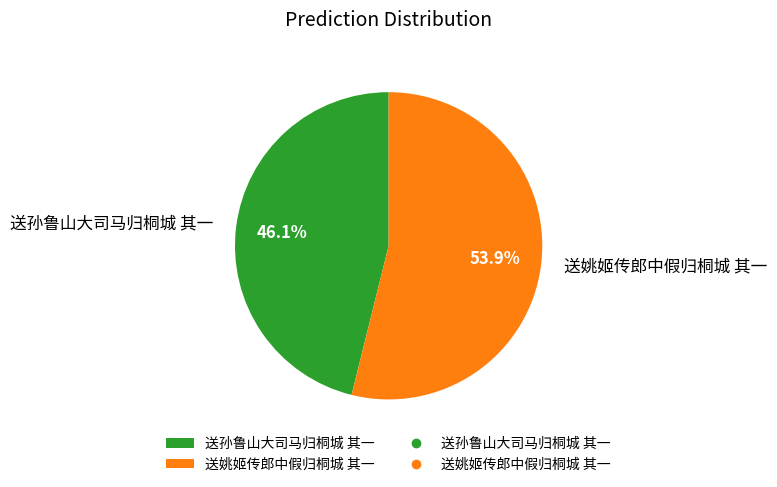

To the nearest percent, what is the average slice percentage?

50%